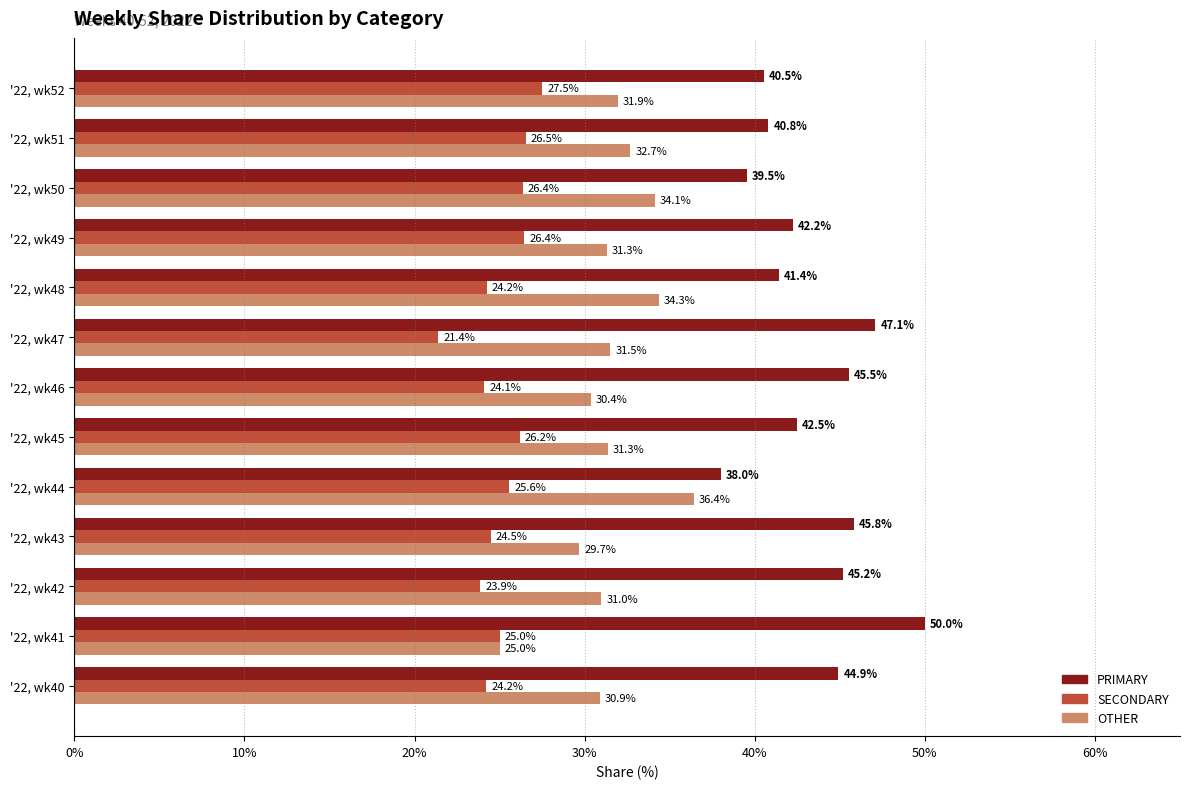

True or false: OTHER has a value of 15.6 at '22, wk51.

False